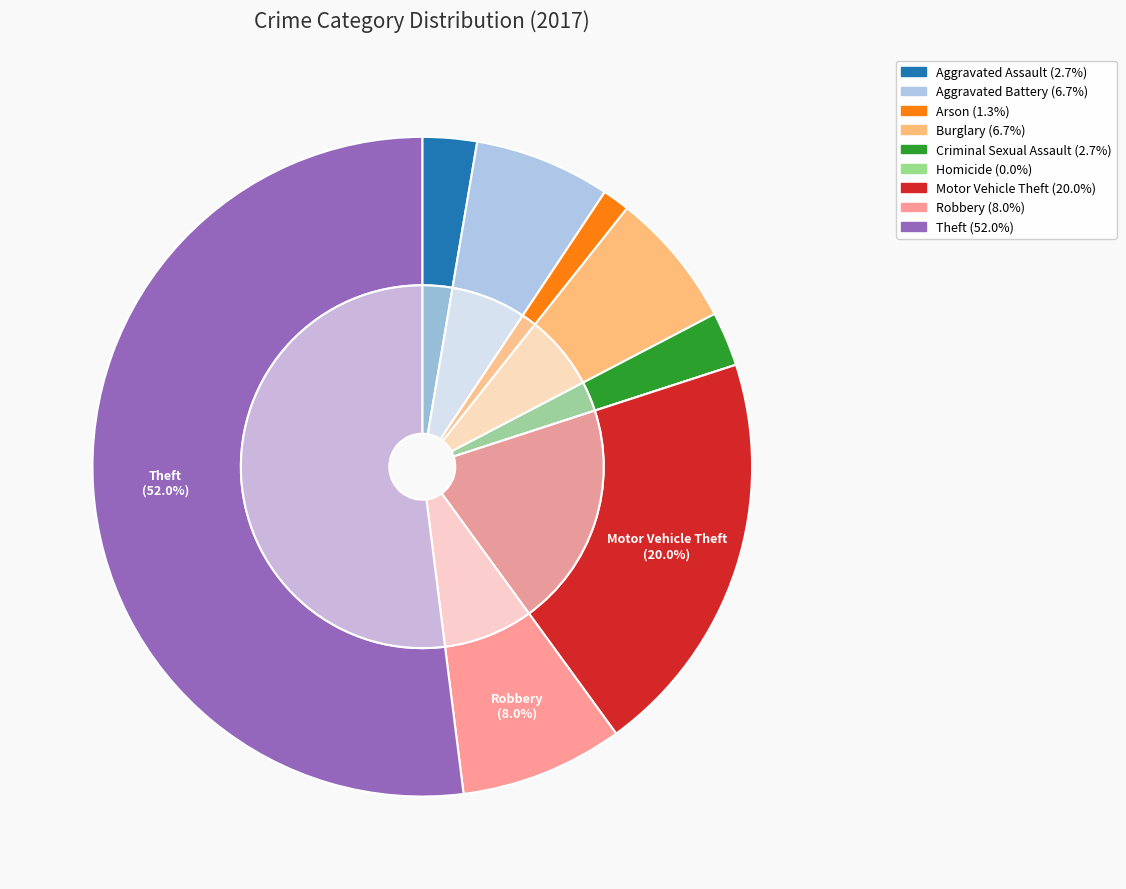

What percentage is the Motor Vehicle Theft slice, to the nearest percent?

20%